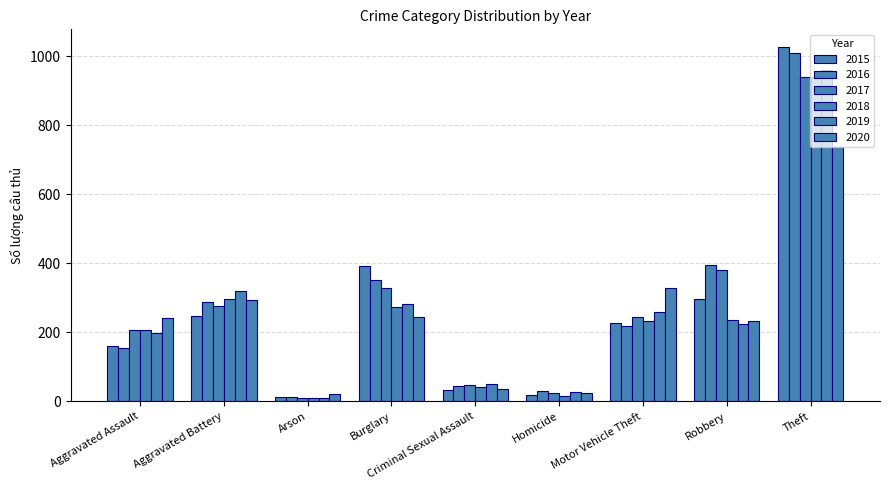

How many bars are there in each group?

6